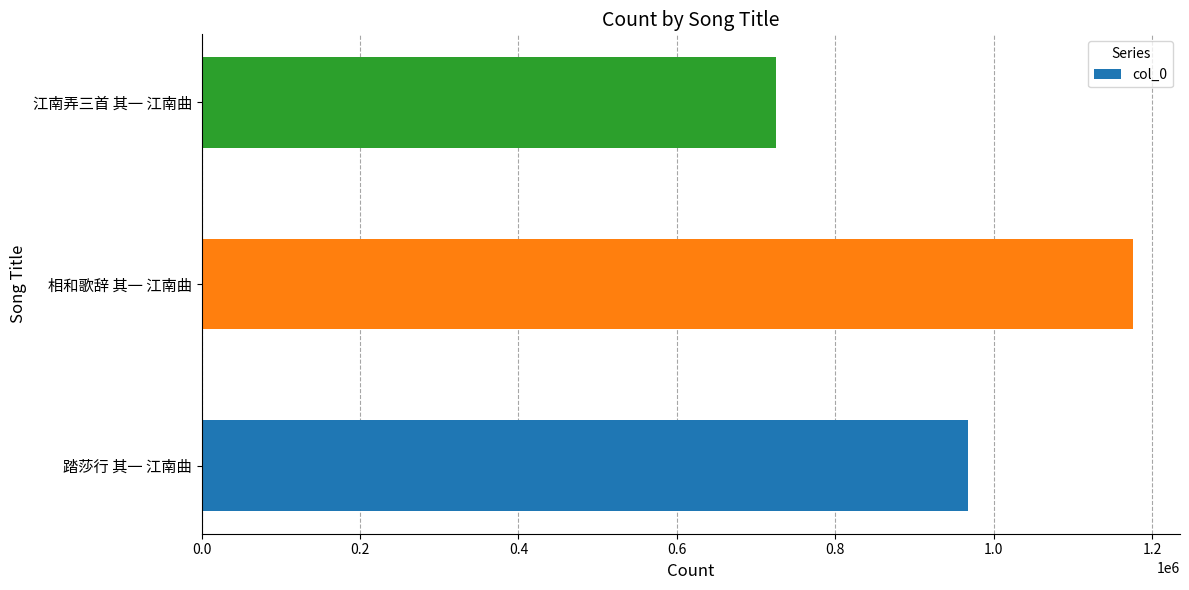

What is the sum of all values?

2869207